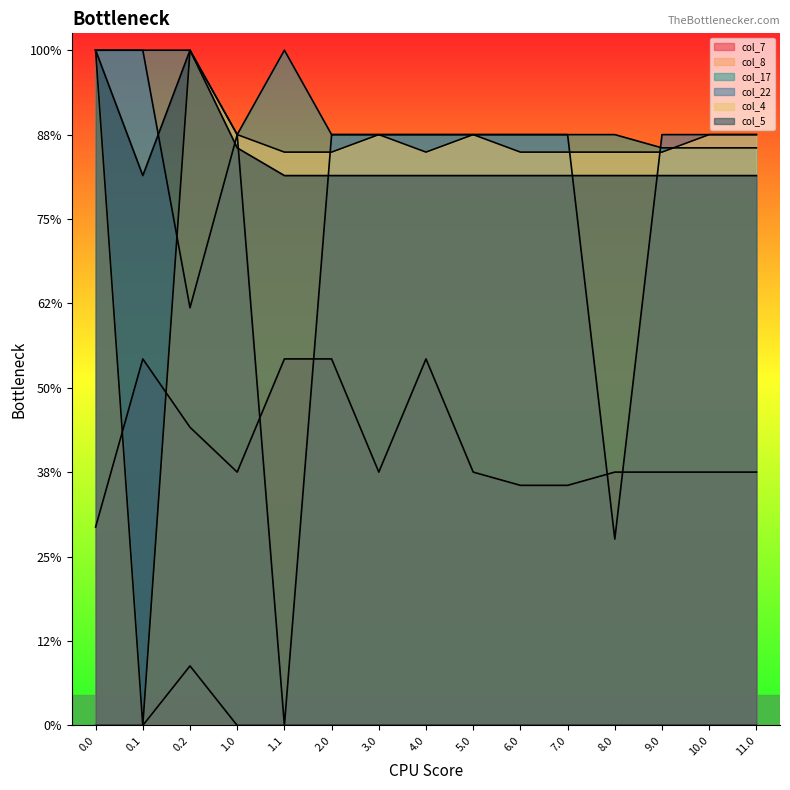

At 9.0, list the series in order from smallest to largest.

col_8, col_7, col_5, col_4, col_17, col_22